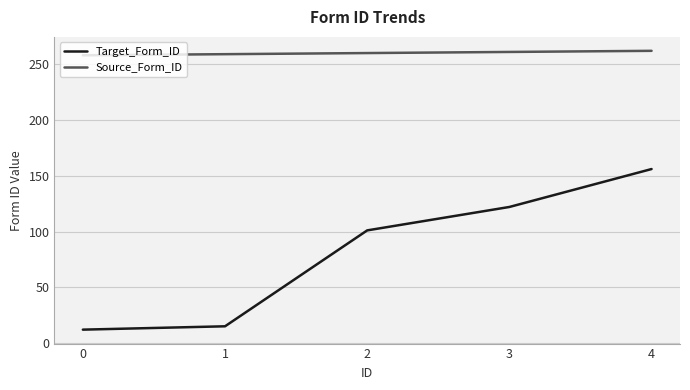

True or false: Target_Form_ID has more than 1 interior local peaks.

False